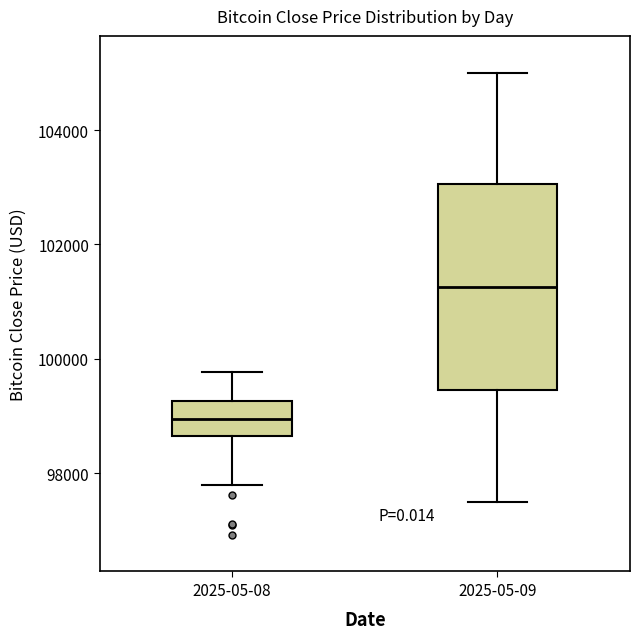

Reading left to right, transcribe this box plot: for each box, give where its median line is, the range the box spans, and where its two whiskers end, as read against the y-axis. The values are not printed on the chart, so give them approximately, as read against the axis.

2025-05-08: median 99000, box 98600 to 99200, whiskers 97800 to 99800
2025-05-09: median 101200, box 99400 to 103000, whiskers 97600 to 105000